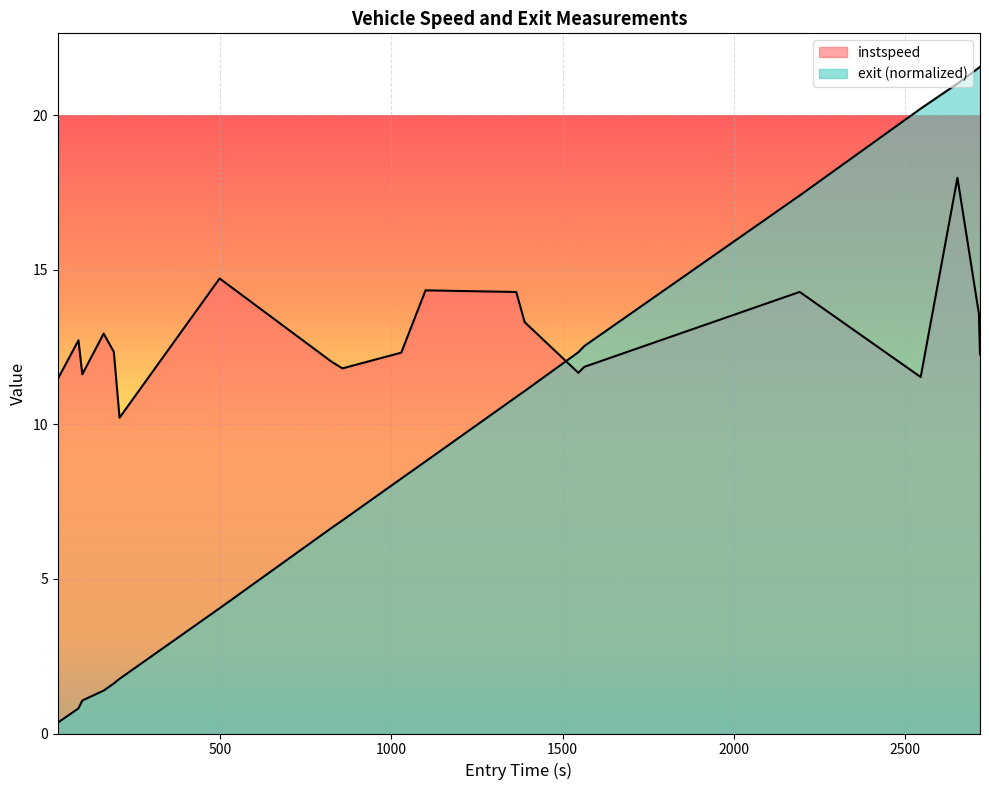

List the labels in order of exit value, largest first.

2717.718229785074, 2714.602498603136, 2651.921908447874, 2544.6300955317315, 2191.608300351379, 1562.7998794685172, 1545.738384301697, 1389.072232126093, 1364.4559881314822, 1099.8488939851486, 1029.0112560289913, 857.3221899343516, 825.6980919820211, 498.97341056694063, 206.98137854169244, 190.30592912673333, 160.58657979952866, 98.34569965990165, 87.15410995391835, 26.77610883292257